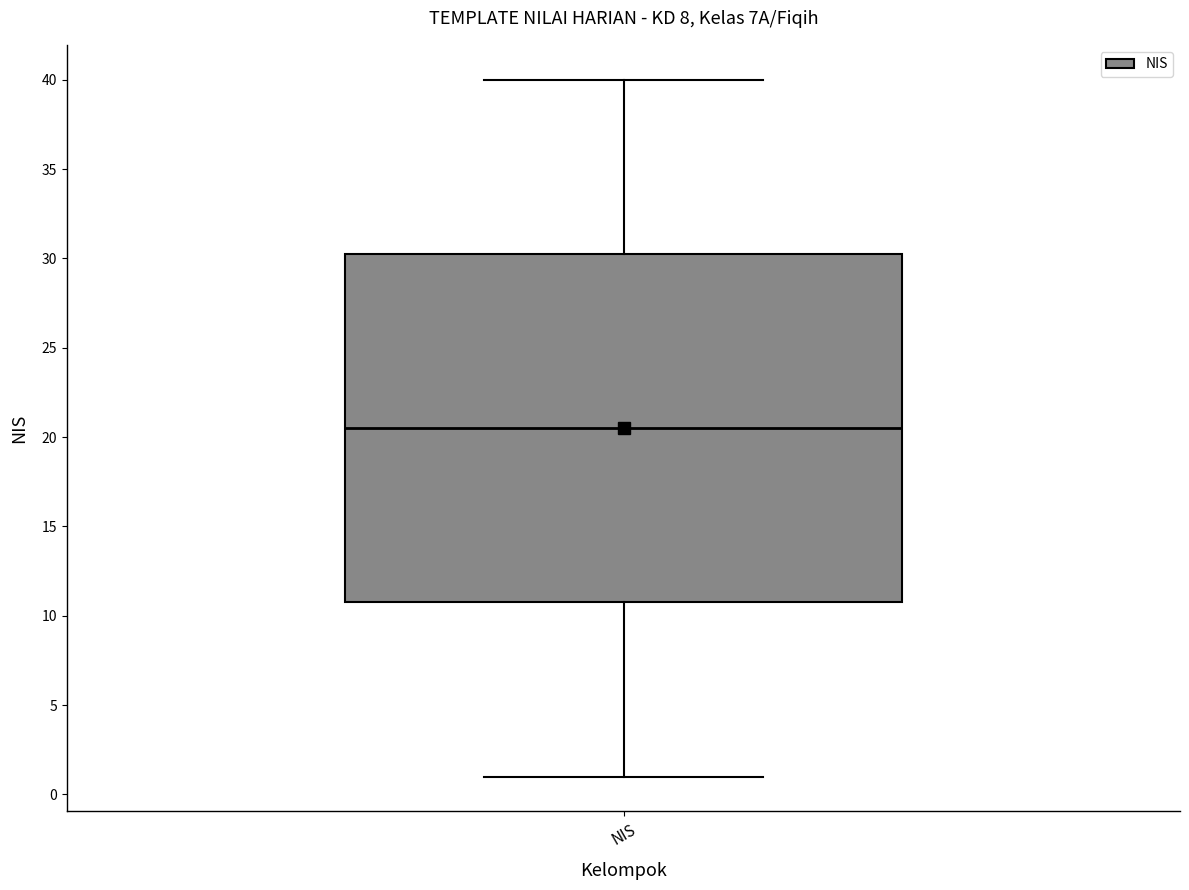

Transcribe this box plot: give where the median line is, the range the box spans, and where the two whiskers end, as read against the y-axis. The values are not printed on the chart, so give them approximately, as read against the axis.

median 20.5, box 11.0 to 30.5, whiskers 1.0 to 40.0